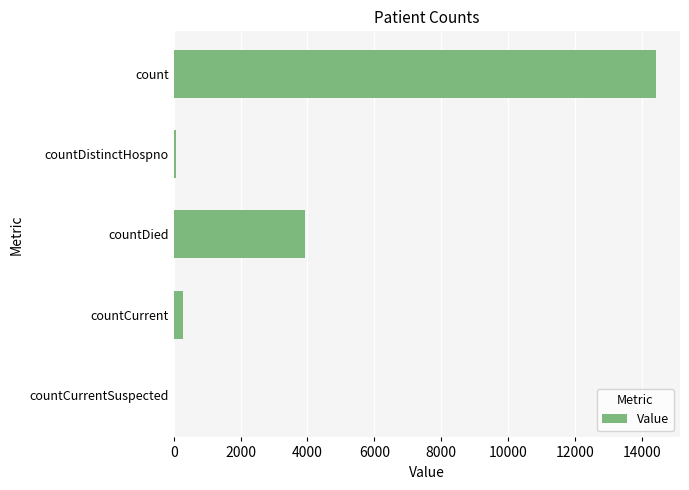

What is the maximum value shown in the chart?

14423